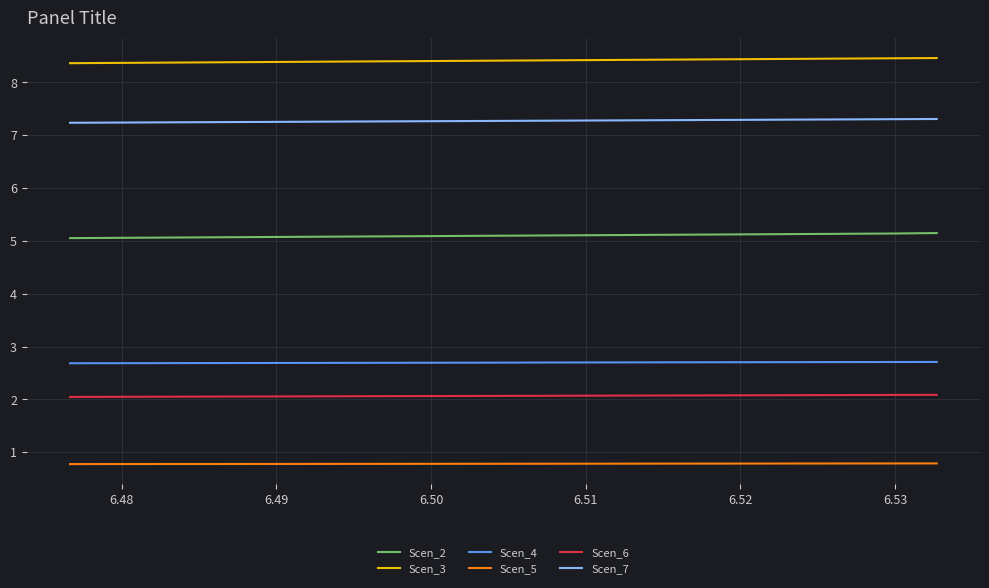

Rank the series by their maximum value, from highest to lowest.

Scen_3, Scen_7, Scen_2, Scen_4, Scen_6, Scen_5